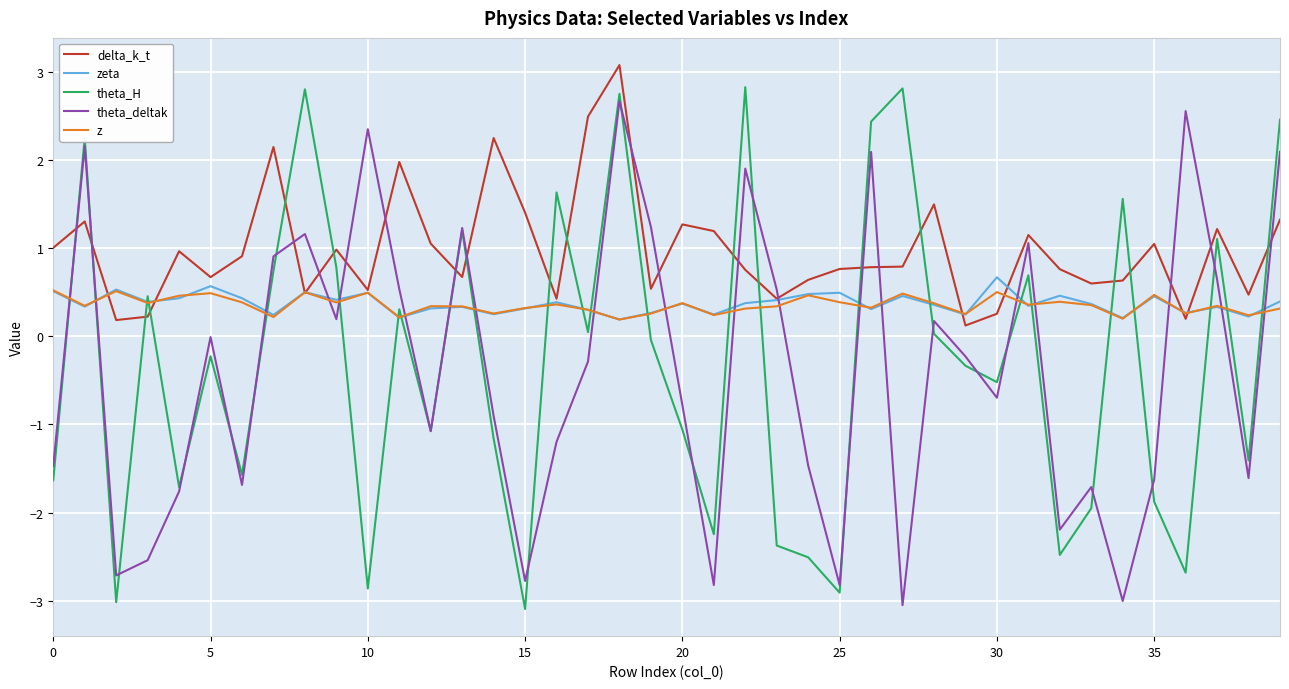

How many series are shown in this chart?

5